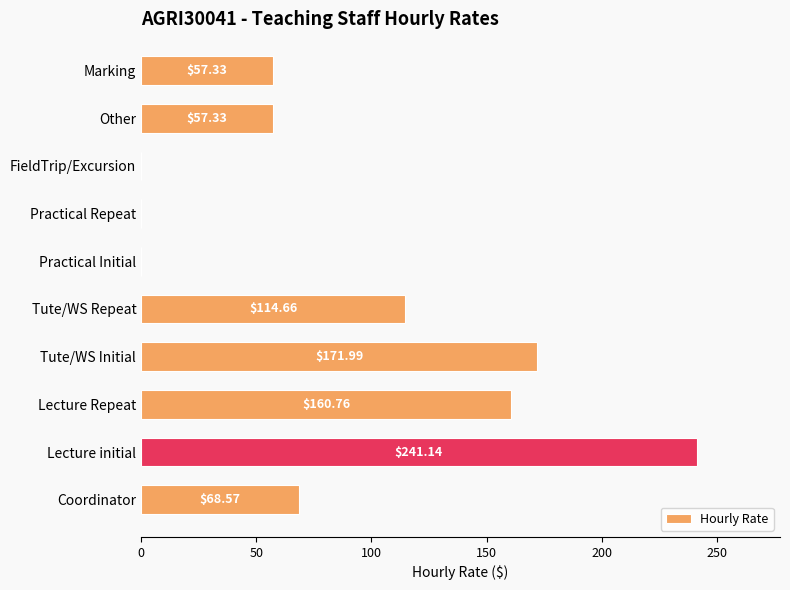

What is the ratio of the value at Coordinator to the value at Other?

1.2